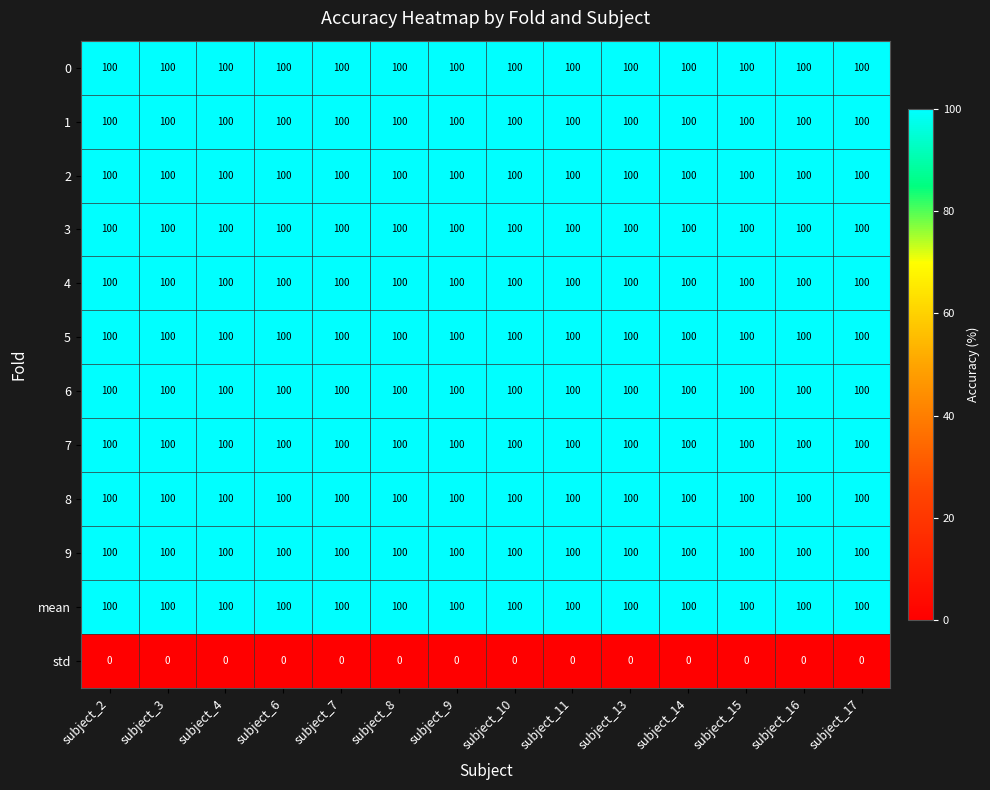

What is the minimum value for 3?

100